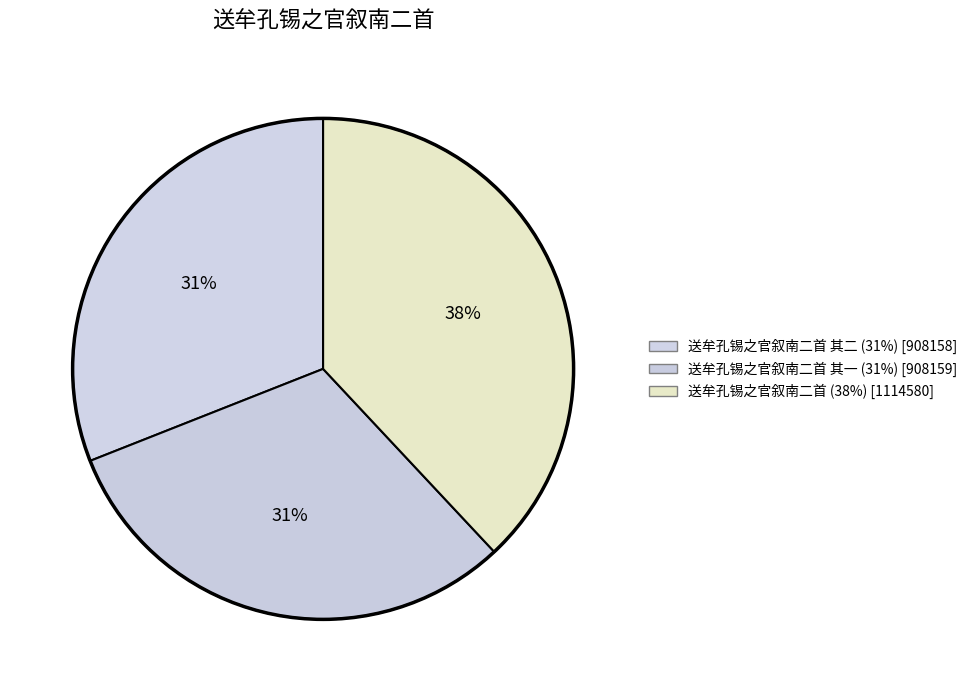

How many segments does this pie chart have?

3